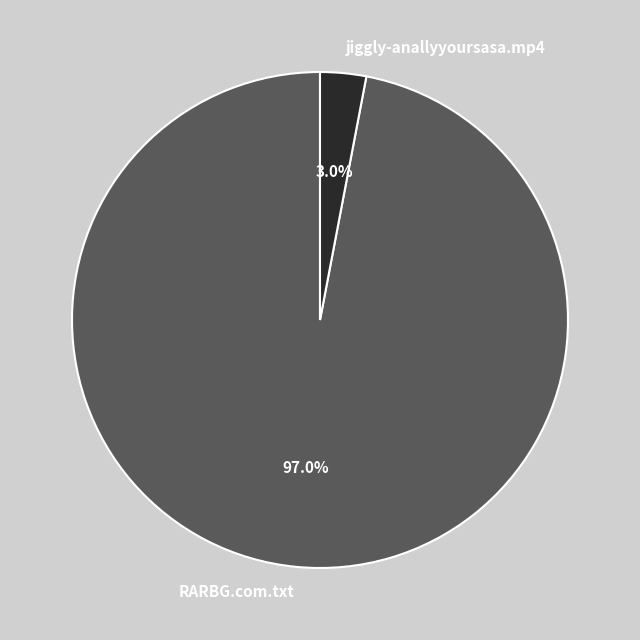

What is the total percentage of jiggly-anallyyoursasa.mp4 and RARBG.com.txt?

100.0%